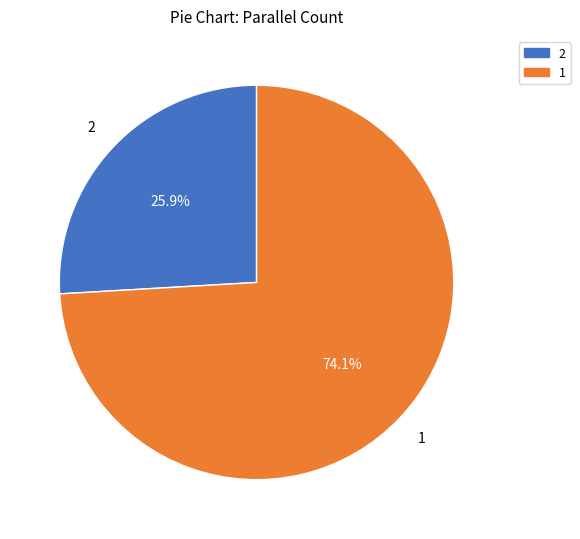

To the nearest percent, what is the difference between the largest and smallest slice percentages?

48%